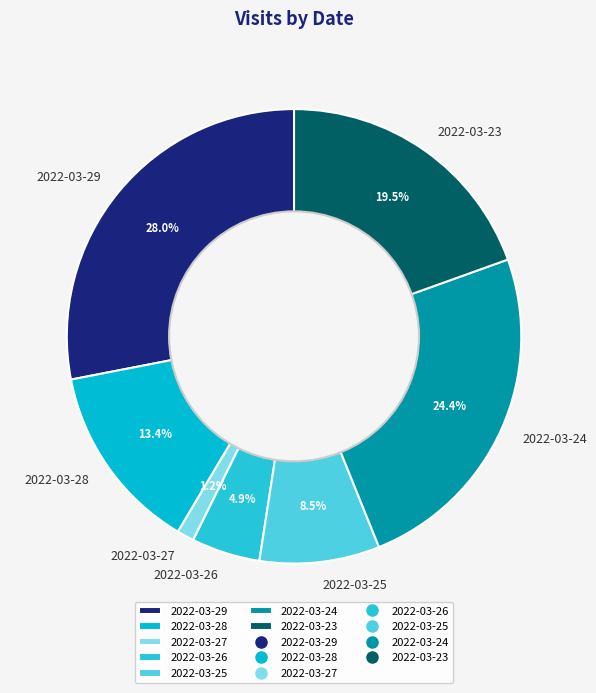

Approximately how many times larger is the value at 2022-03-27 compared to 2022-03-28?

0.1